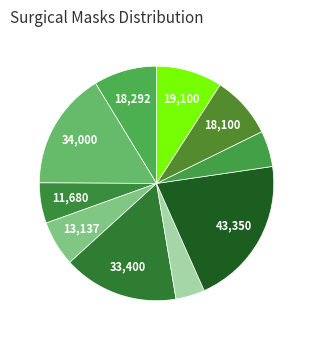

How many slices are in this pie chart?

10